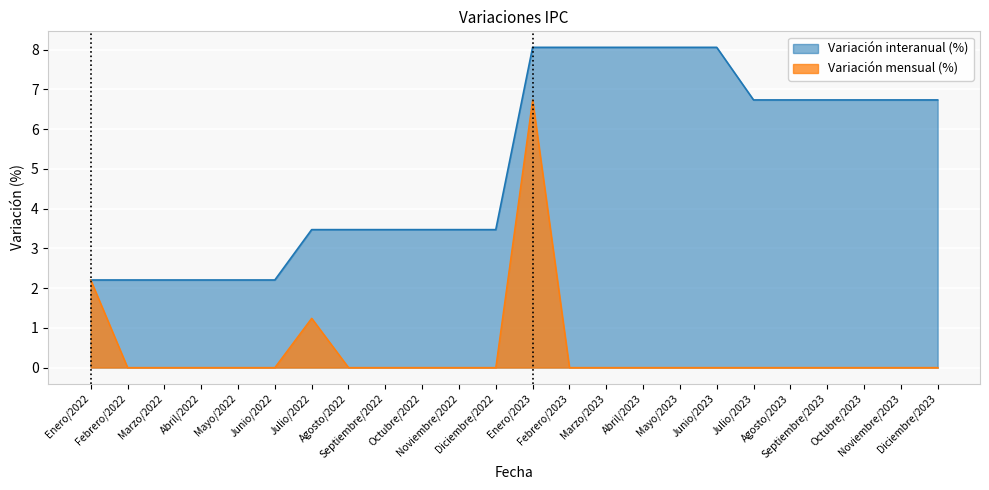

List the series in order of their overall mean, lowest first.

Variación mensual (%), Variación interanual (%)